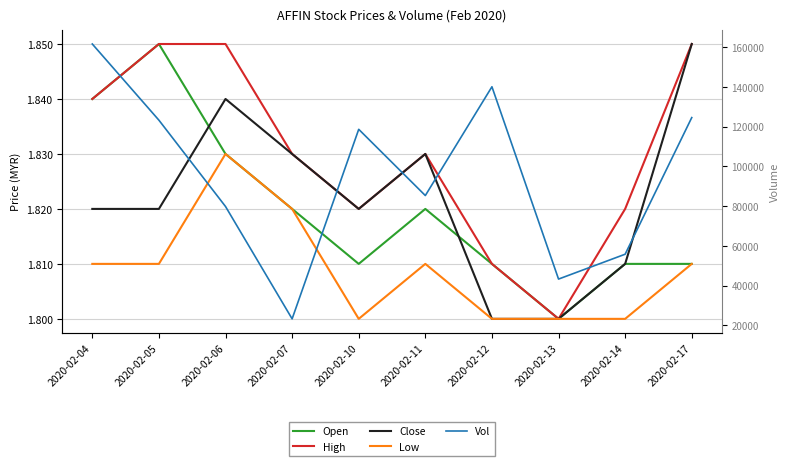

Which category has the lowest value in the High series?

2020-02-13